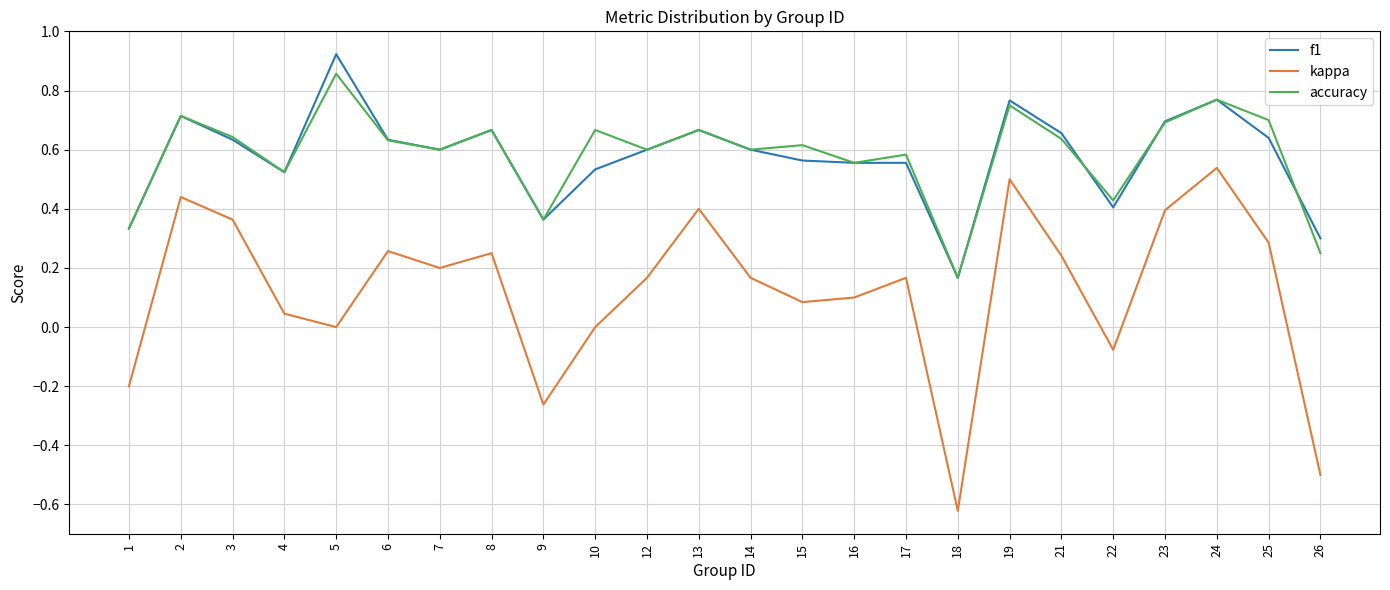

The value of accuracy at 23 is 0.7. True or false?

True